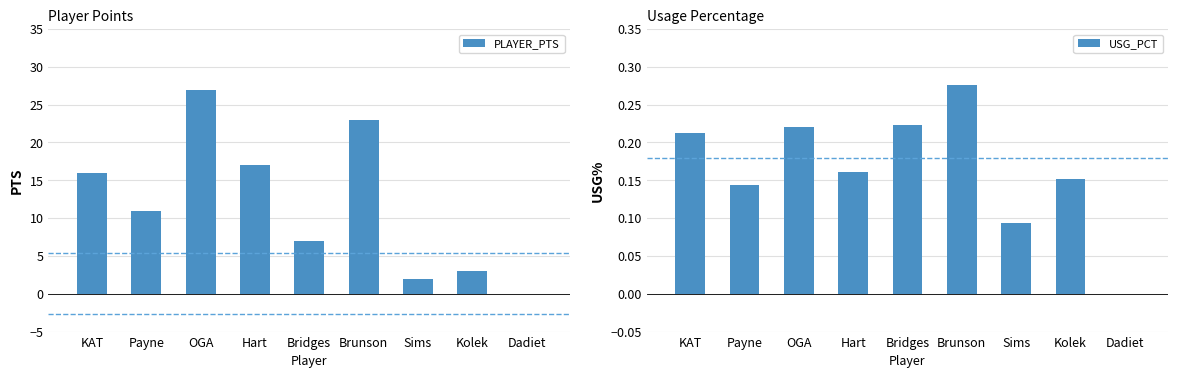

How many series are shown in this chart?

2